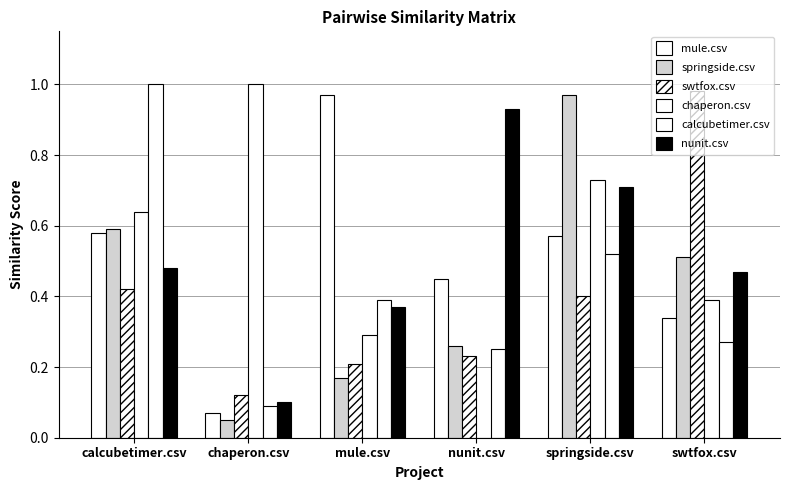

How many values in chaperon.csv are above zero?

5